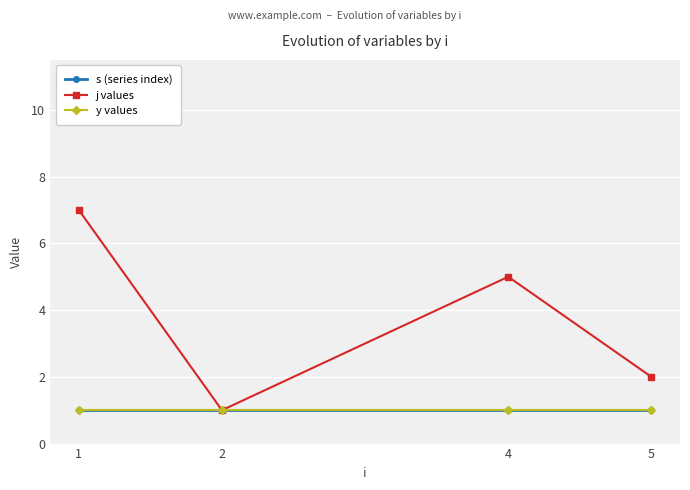

At which label is s (series index) closest to 1?

1